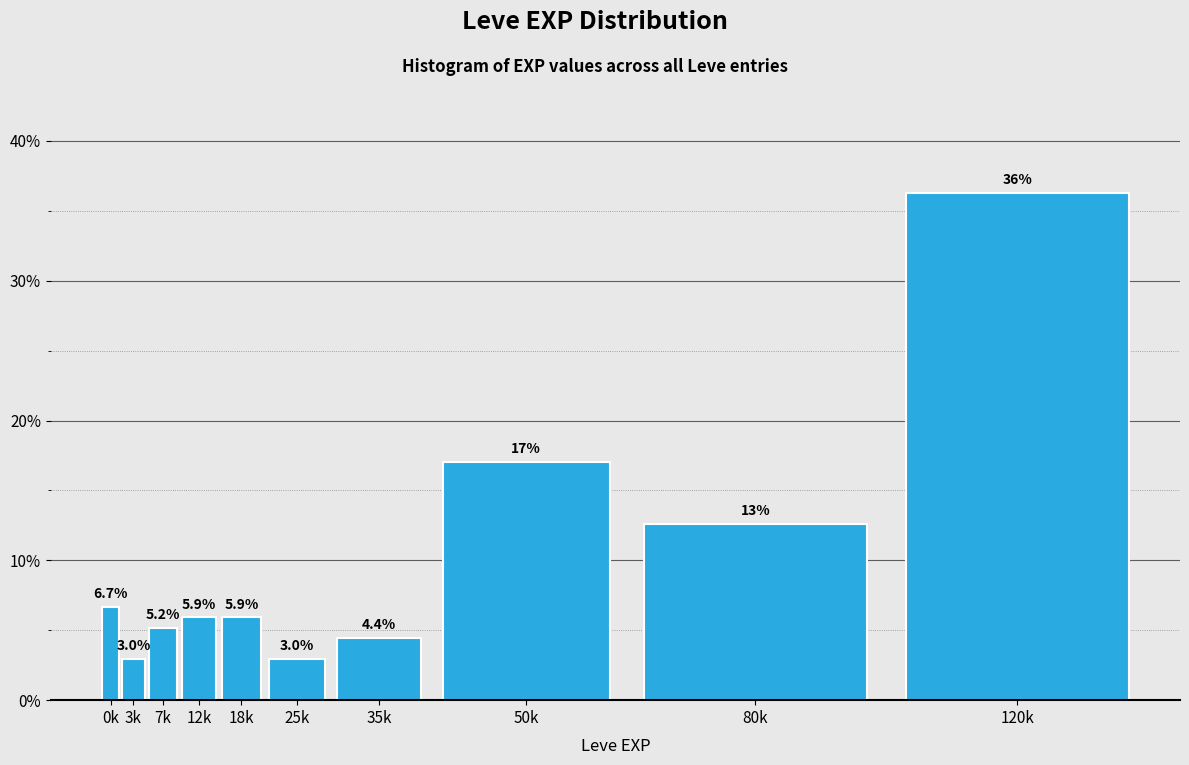

Reading left to right, list all the values displayed in this chart.

6.7	3.0	5.2	5.9	5.9	3.0	4.4	17.0	12.6	36.3